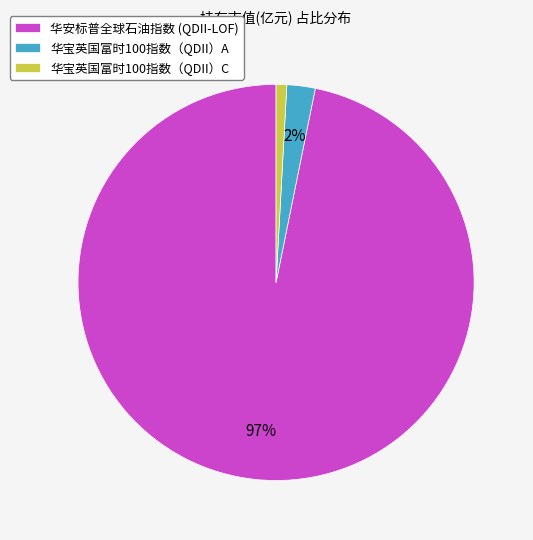

How many slices are in this pie chart?

3